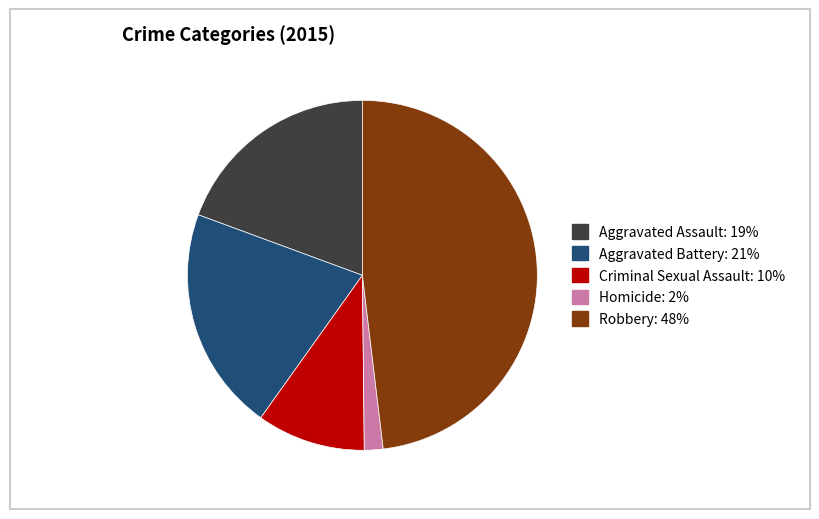

Count the number of slices in the pie.

5